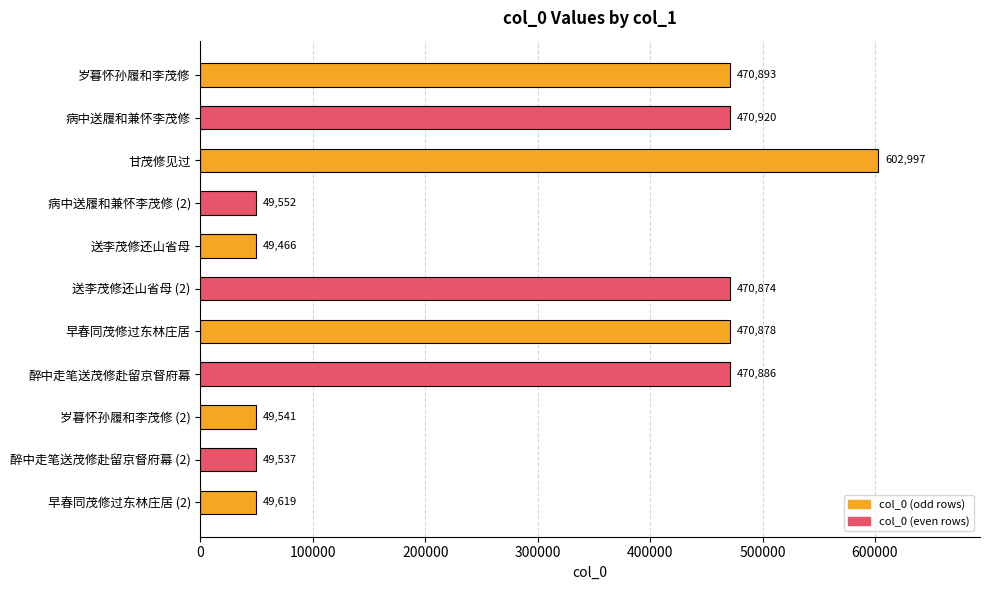

The chart shows a value of 470878 at 早春同茂修过东林庄居. True or false?

True